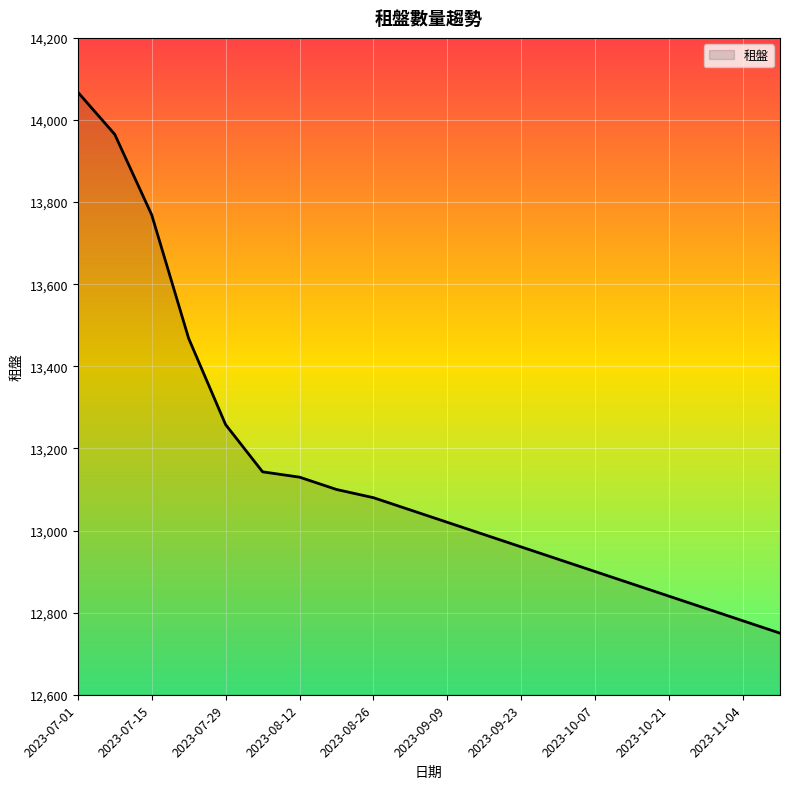

What is the difference between the maximum and minimum values?

1318